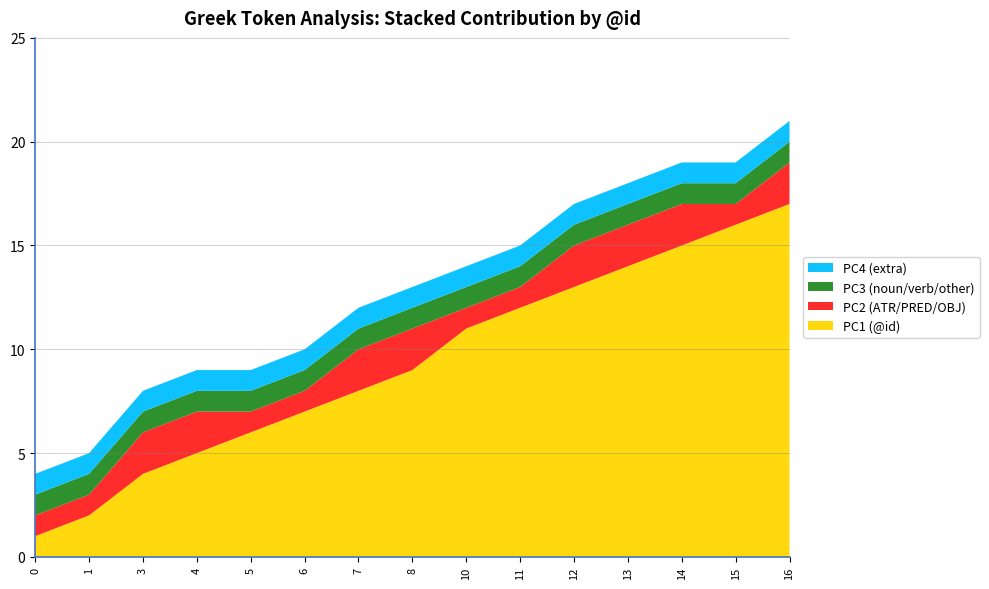

Reading left to right, list all the values displayed in this chart.

PC1 (@id): 1	2	4	5	6	7	8	9	11	12	13	14	15	16	17
PC2 (ATR/PRED/OBJ): 1	1	2	2	1	1	2	2	1	1	2	2	2	1	2
PC3 (noun/verb/other): 1	1	1	1	1	1	1	1	1	1	1	1	1	1	1
PC4 (extra): 1	1	1	1	1	1	1	1	1	1	1	1	1	1	1